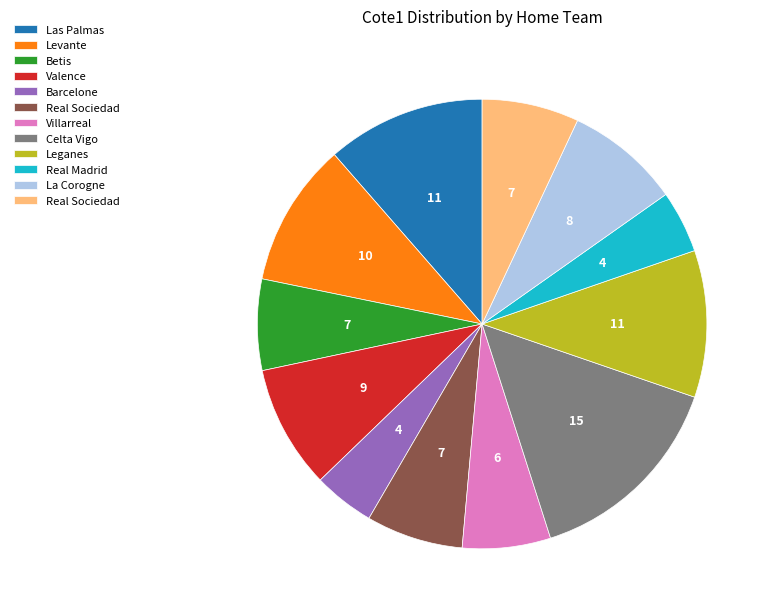

Is there a majority slice in this chart?

No